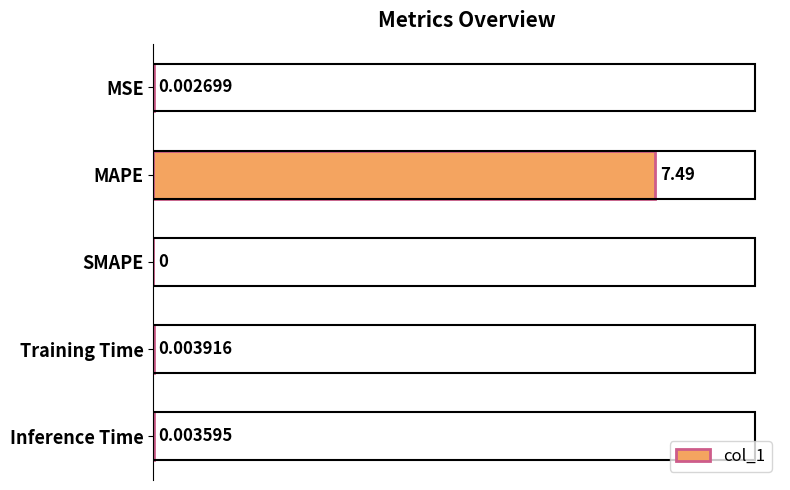

Where is the data nearest to the value 3?

Training Time